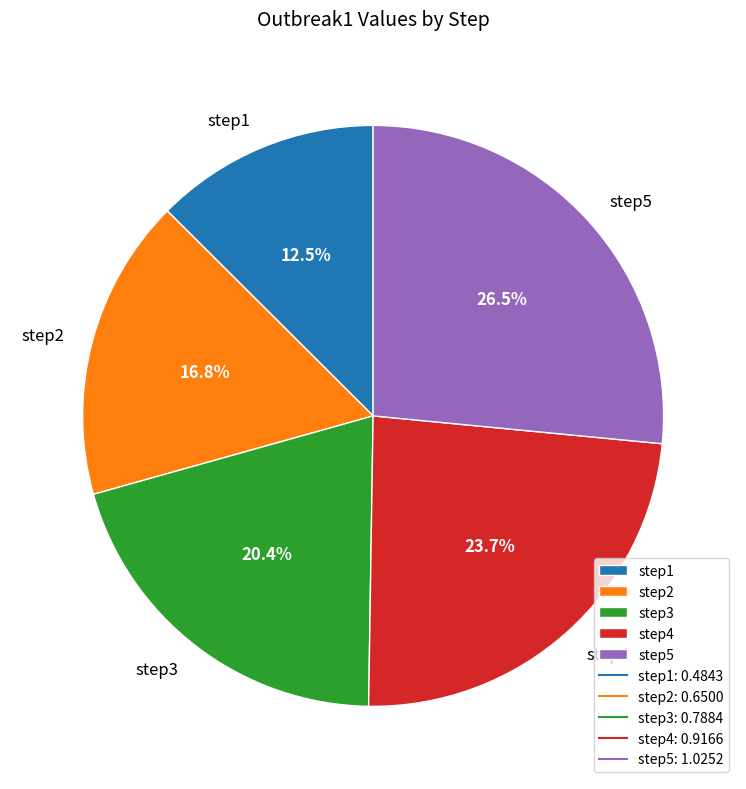

Which slice is the smallest?

step1